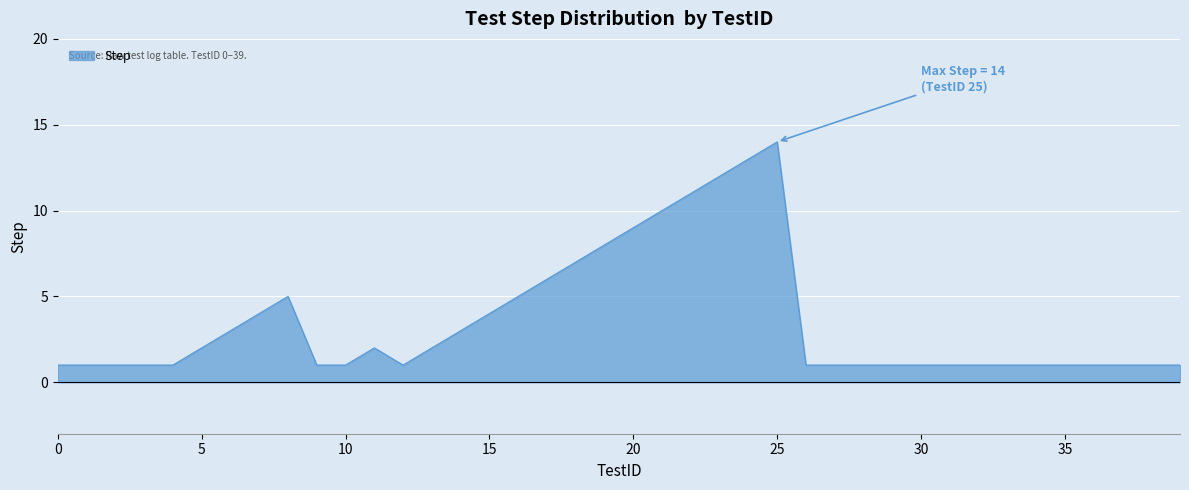

What is the greatest value displayed?

14